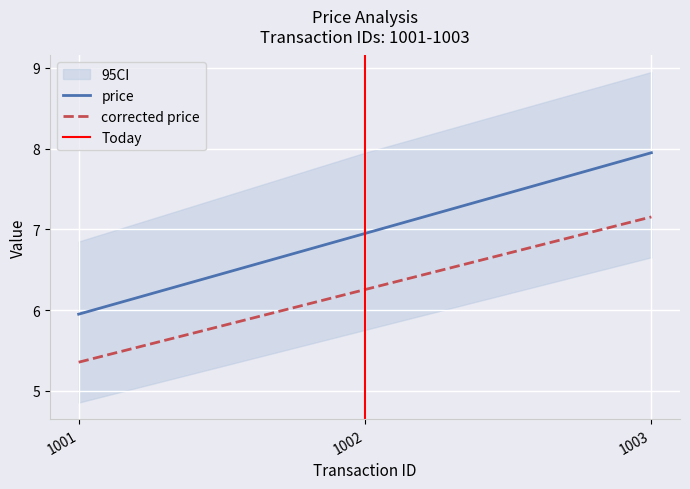

Is this an area chart (filled region under the line)?

No